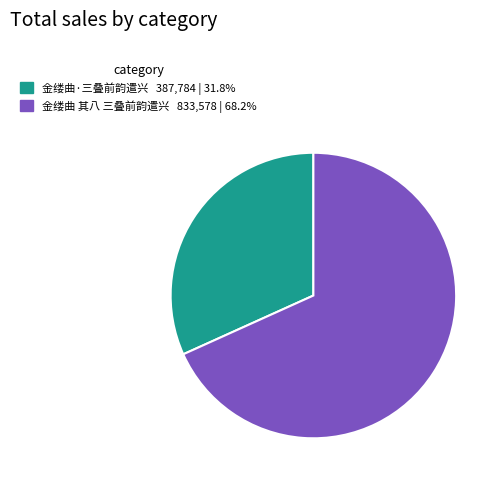

Between 金缕曲 其八 三叠前韵遣兴 and 金缕曲·三叠前韵遣兴, which is larger?

金缕曲 其八 三叠前韵遣兴